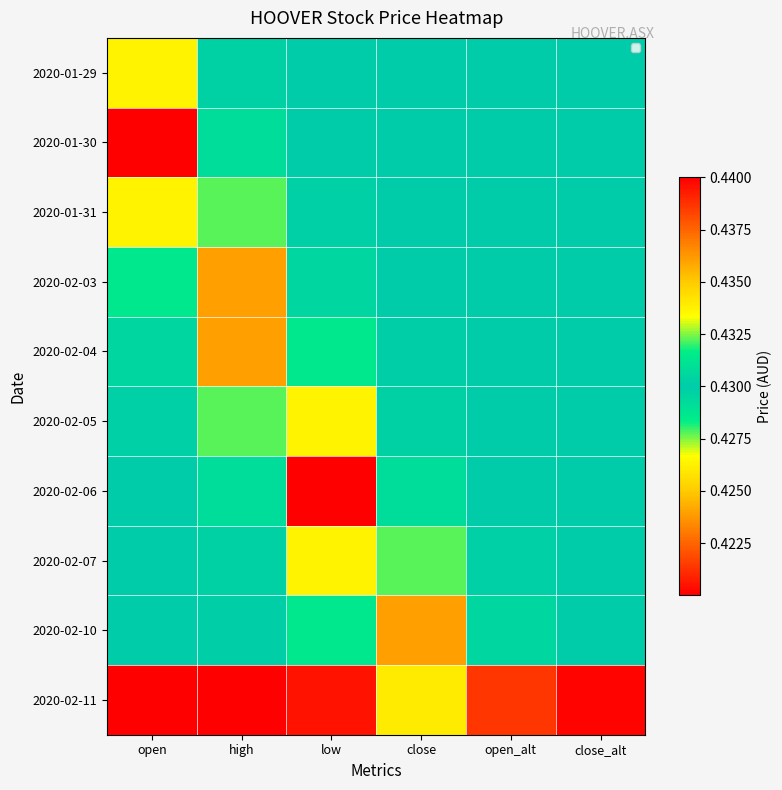

Which has a higher value, close_alt or open_alt?

open_alt